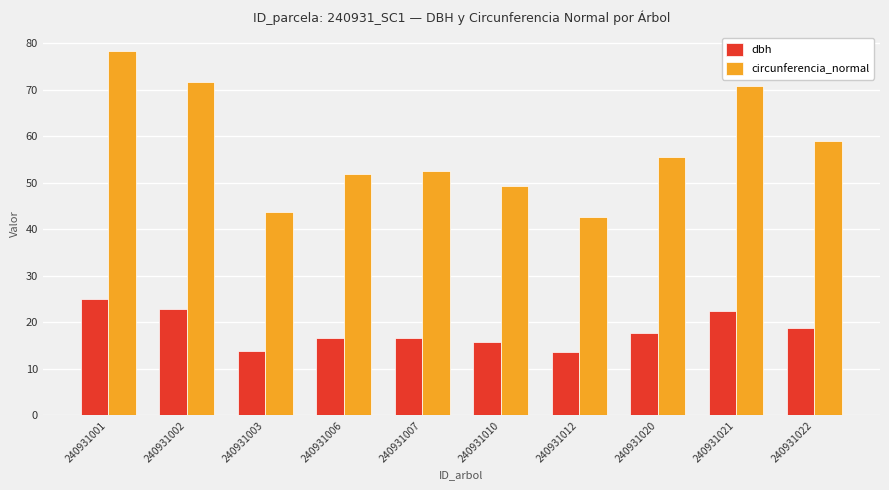

What is the sum of the circunferencia_normal values at 240931010 and 240931001?

127.7